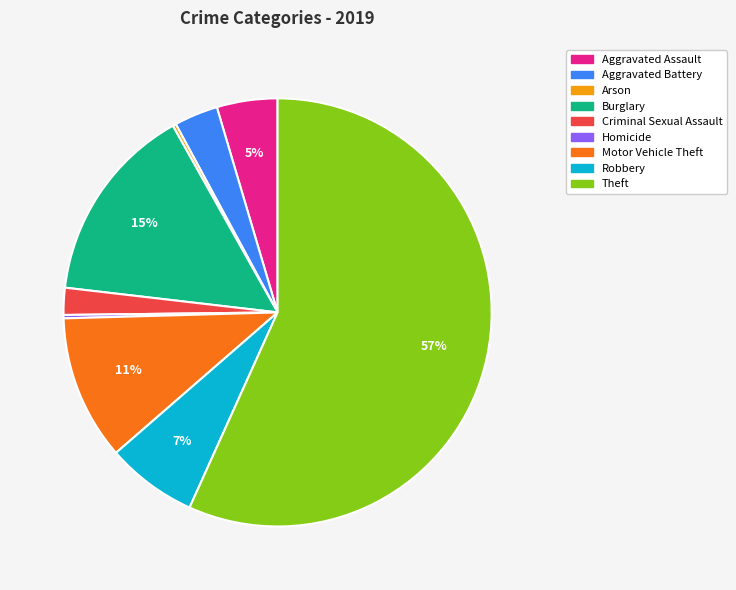

What percentage is the Burglary slice, to the nearest percent?

15%